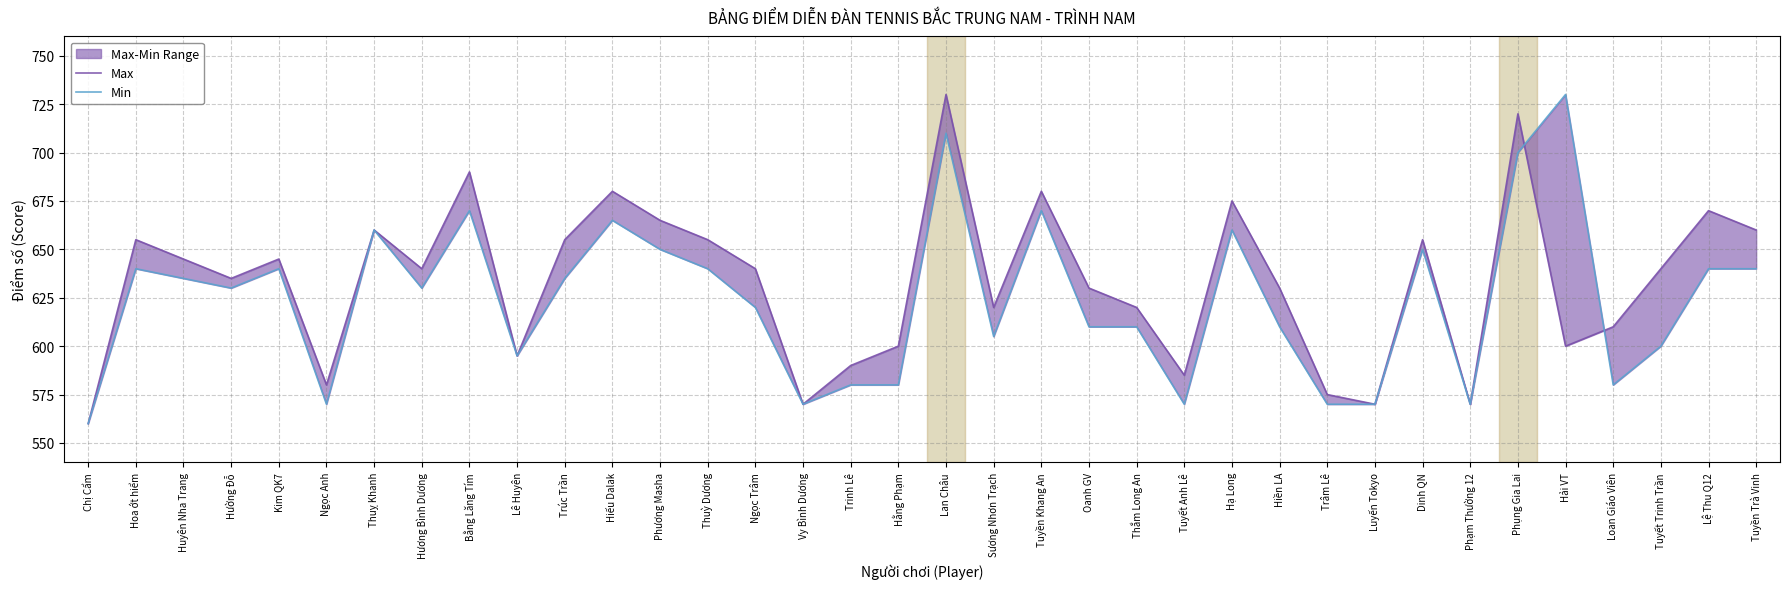

What is the total value across all series at Hạ Long?

1335